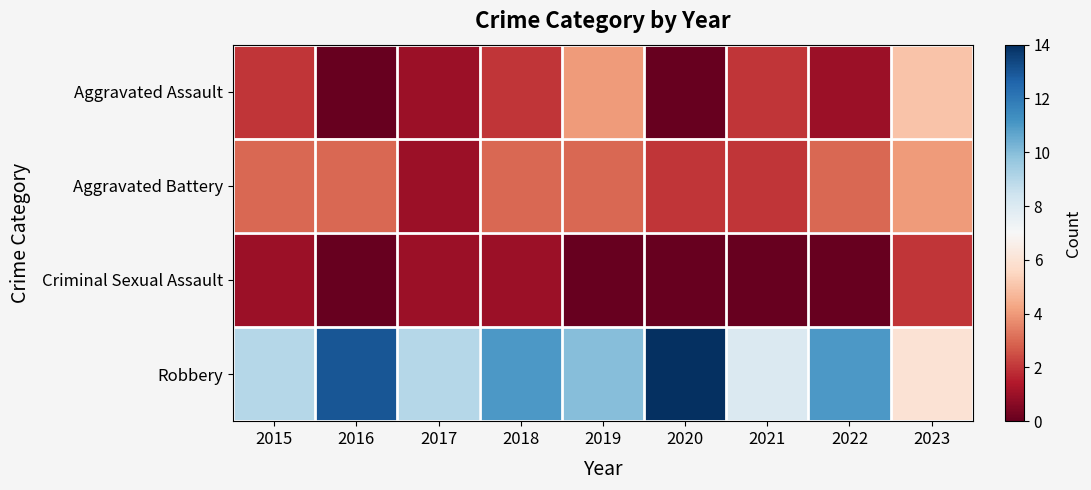

What is the total value across all series at 2021?

12